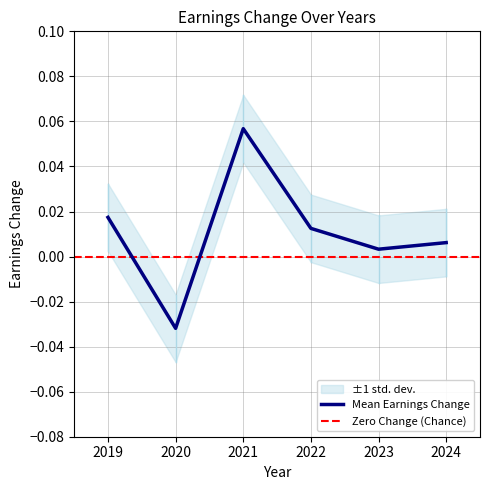

Reading left to right, what are all the values shown in this chart?

2019=0.0	2020=-0.0	2021=0.1	2022=0.0	2023=0.0	2024=0.0